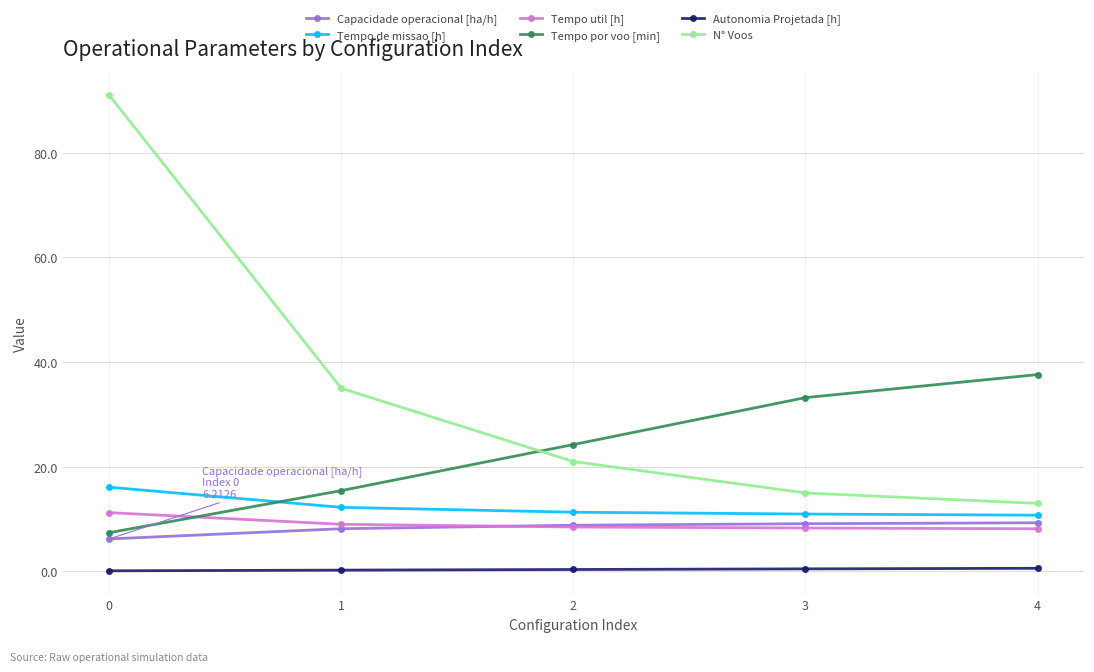

Which series changed the most between 3 and 4?

Tempo por voo [min]